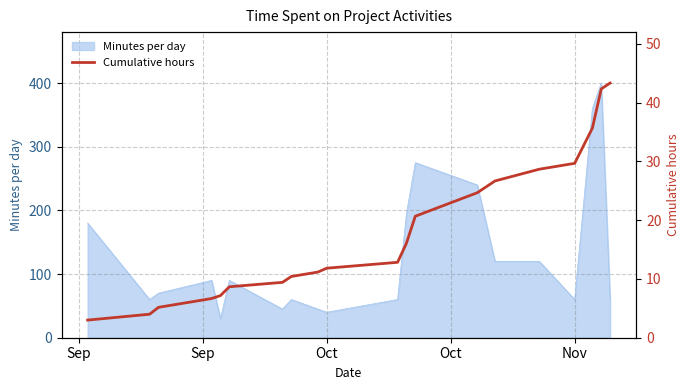

Reading left to right, transcribe all the data shown in this chart.

3.0	4.0	5.2	6.7	7.2	8.7	9.4	10.4	11.2	11.8	12.8	16.1	20.7	24.7	26.7	28.7	29.7	35.7	42.3	43.3